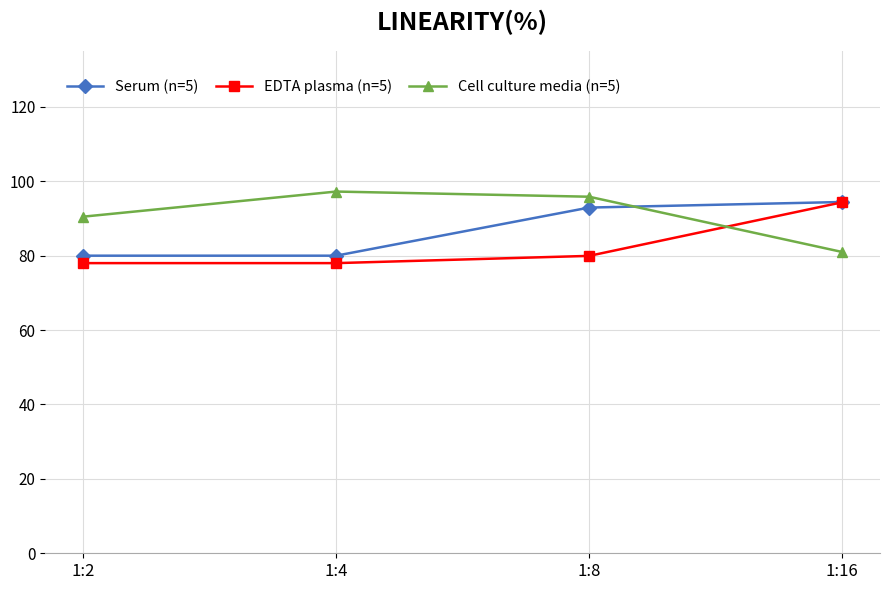

What is the total value across all series at 1:2?

248.5